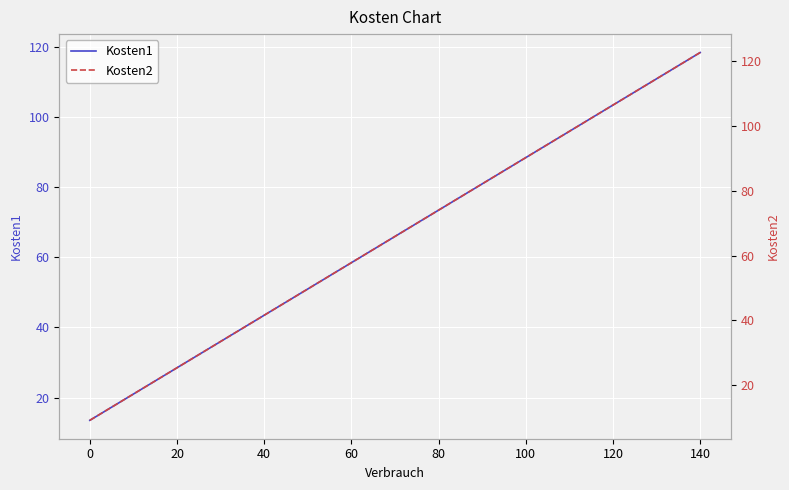

How many data points in Kosten1 are less than 66?

7